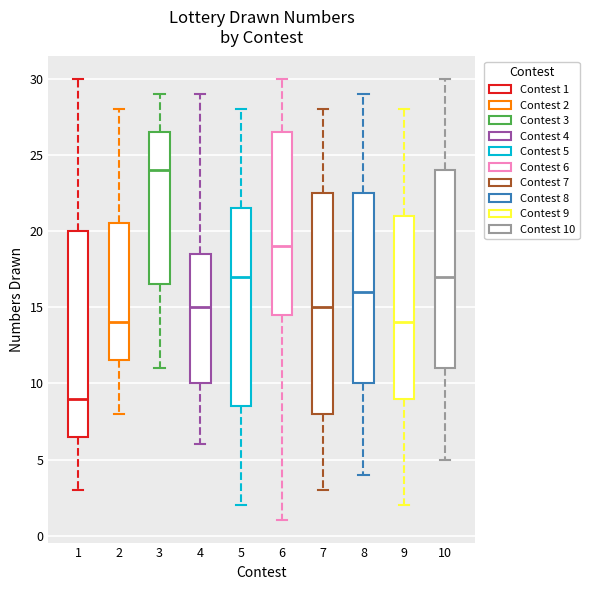

Which box's median line is the highest?

3